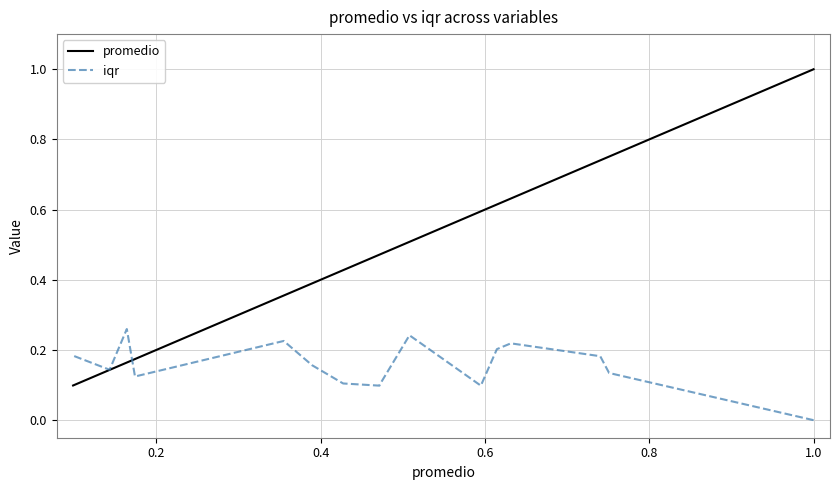

What is the sum of all promedio values?

7.5